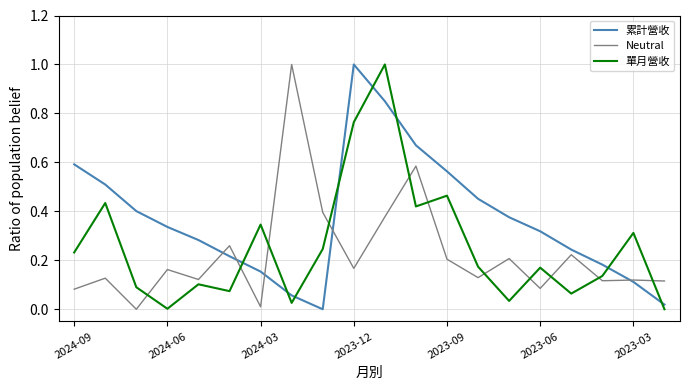

What is the maximum value shown in the chart?

1.0